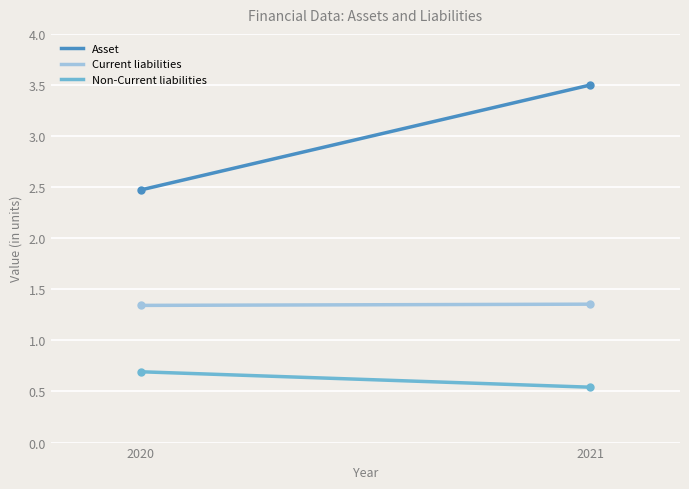

What are all the series names shown in the legend?

Asset, Current liabilities, Non-Current liabilities